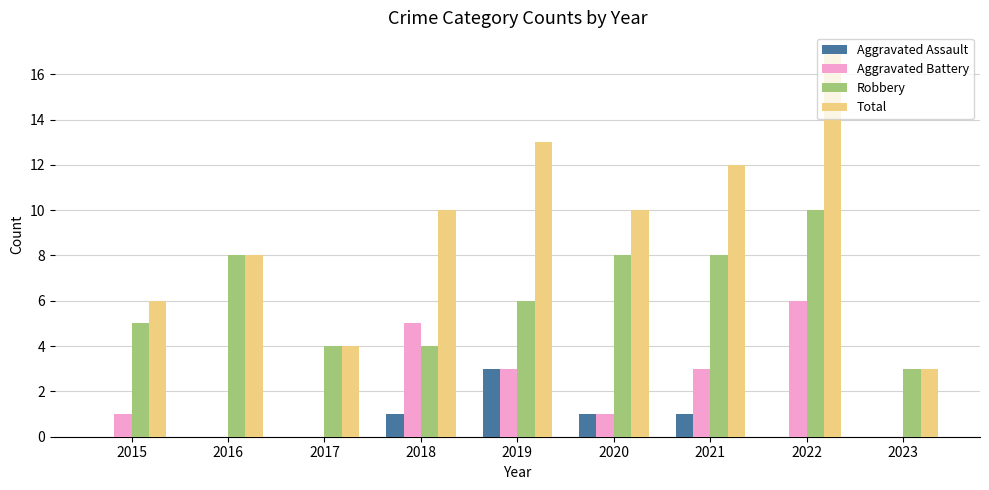

What value does the Aggravated Battery series have at 2018?

5